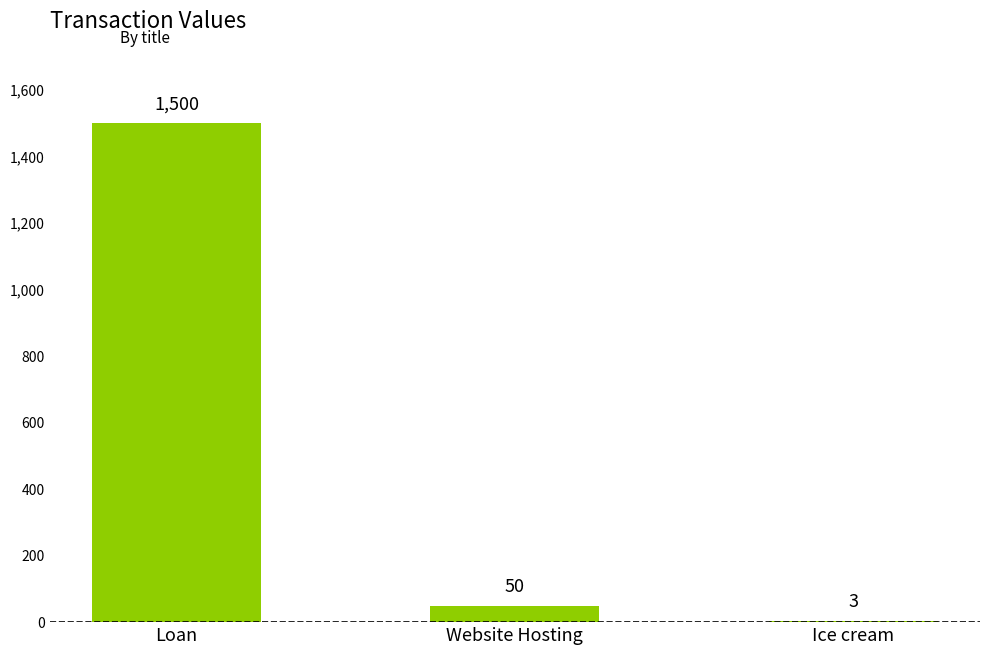

How many distinct data groups are displayed?

1